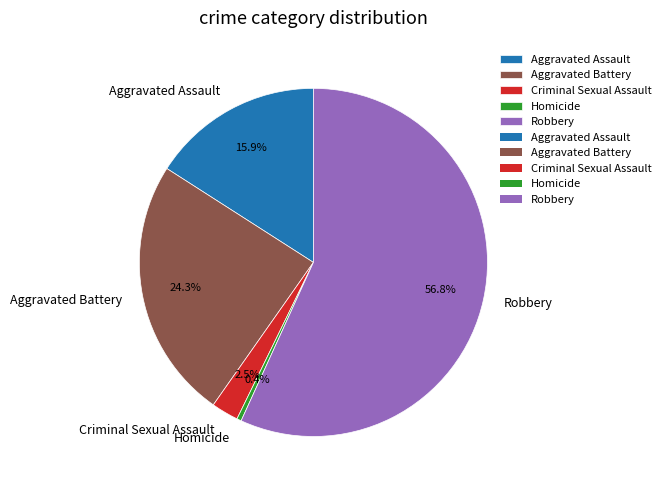

How much of the chart is everything except Aggravated Assault?

84.1%